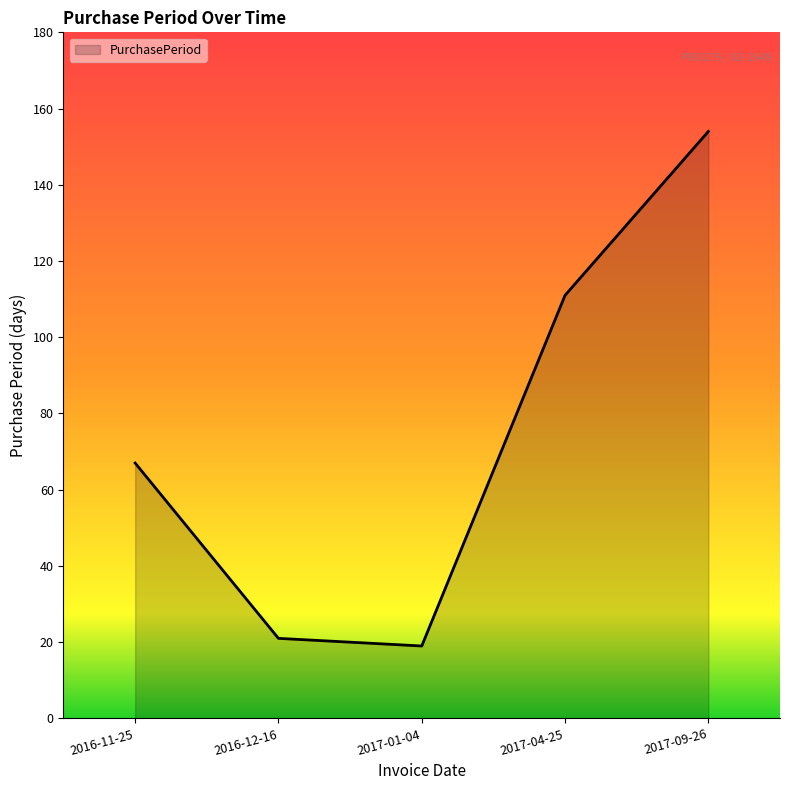

Where is the first local minimum?

2017-01-04